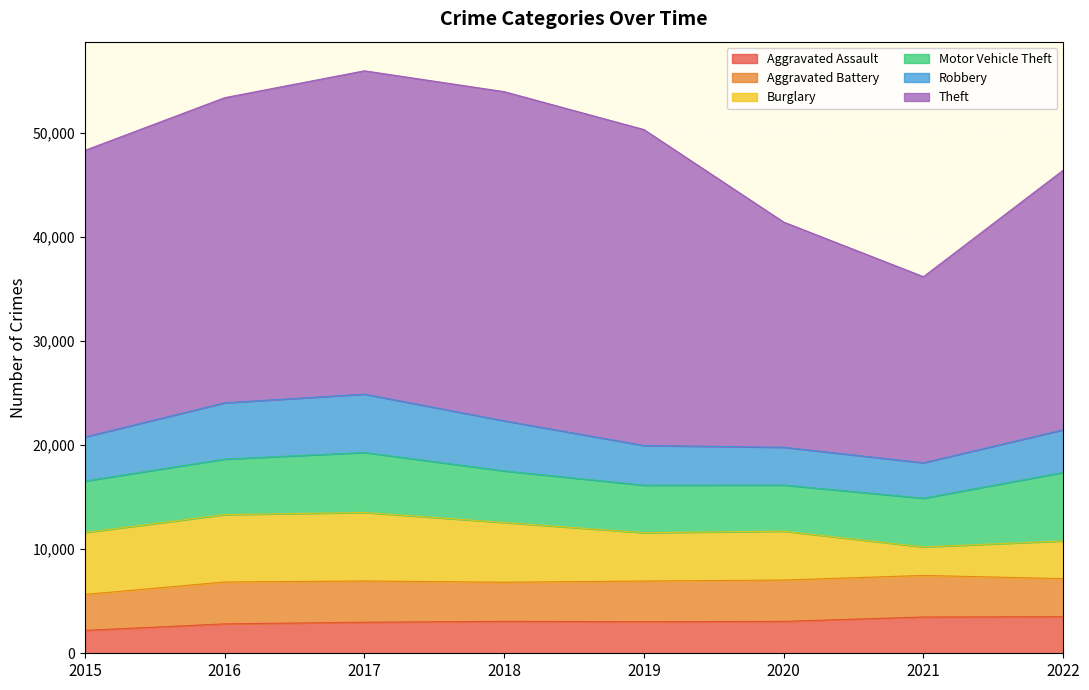

Reading right to left, extract all data points from this chart.

Aggravated Assault: 3515	3489	3068	3036	3073	2986	2830	2202
Aggravated Battery: 3662	3997	3973	3910	3760	3966	4024	3455
Burglary: 3628	2736	4703	4647	5742	6587	6479	5958
Motor Vehicle Theft: 6582	4688	4432	4568	4960	5770	5338	4947
Robbery: 4100	3410	3634	3819	4819	5610	5415	4234
Theft: 24967	17893	21654	30380	31651	31091	29340	27563